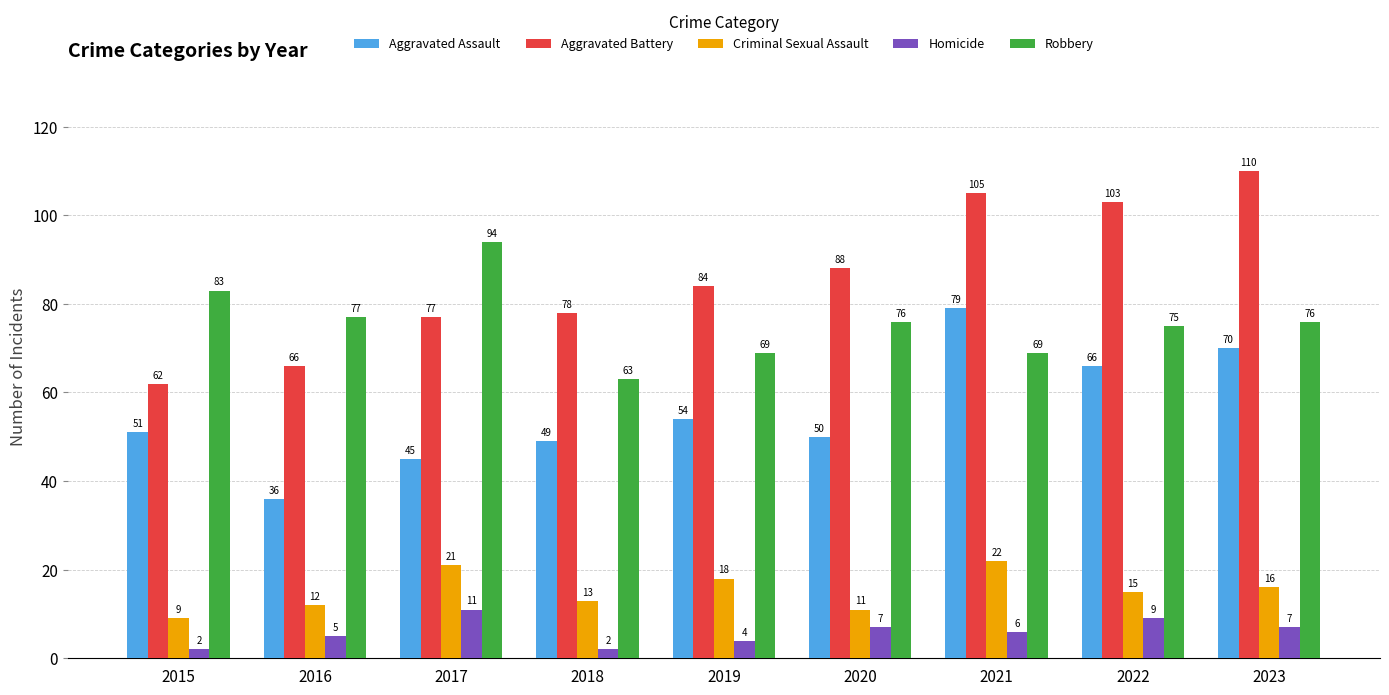

What is the approximate value of Criminal Sexual Assault at 2023, to the nearest 10?

20